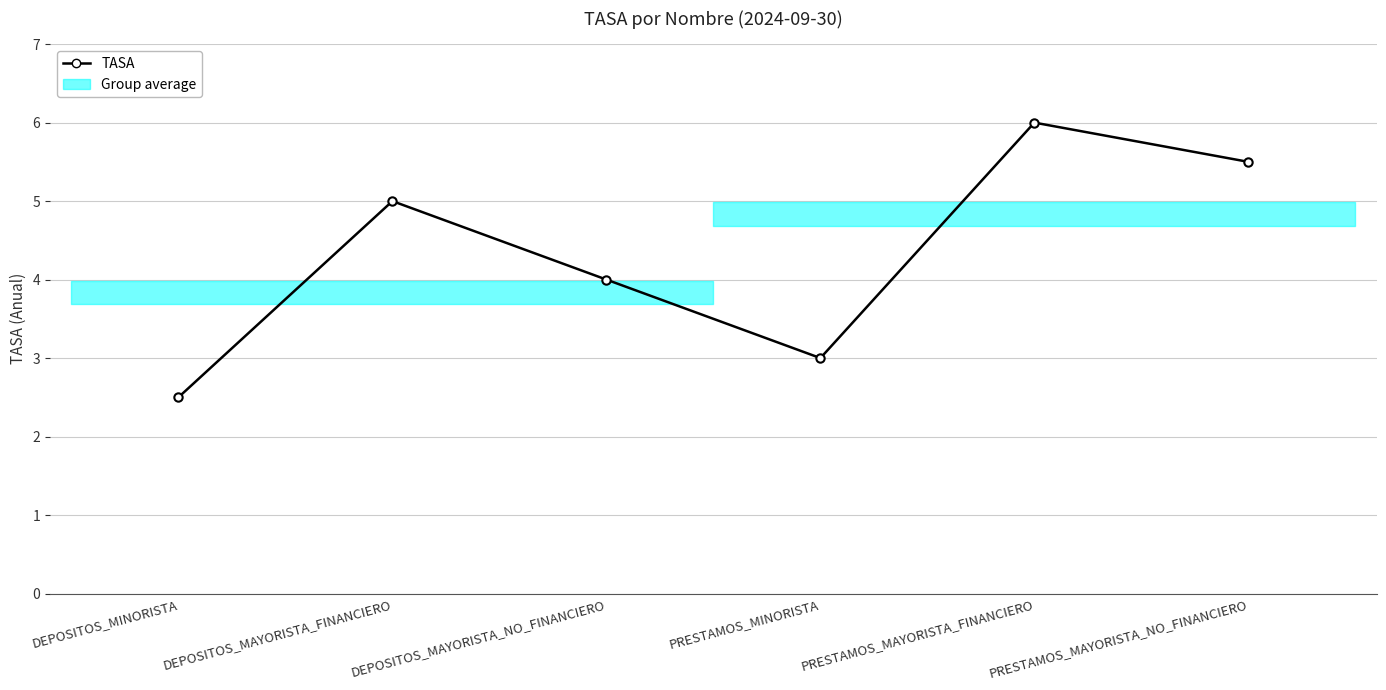

Between DEPOSITOS_MAYORISTA_NO_FINANCIERO and DEPOSITOS_MAYORISTA_FINANCIERO, which is larger?

DEPOSITOS_MAYORISTA_FINANCIERO